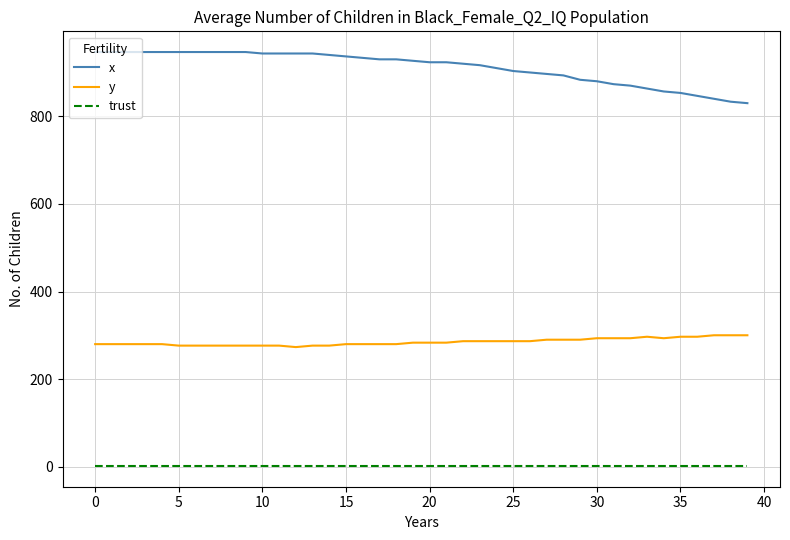

True or false: y has more than 0 points higher than both neighbors.

True